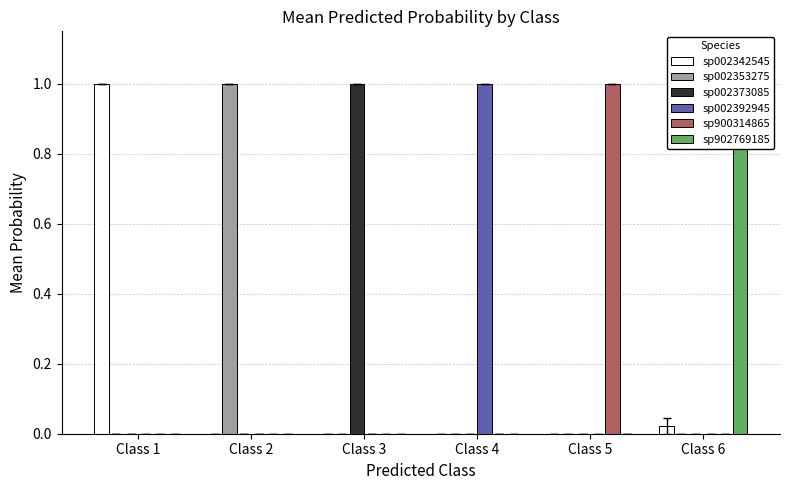

What is the approximate value of sp002342545 at Class 1?

1.0